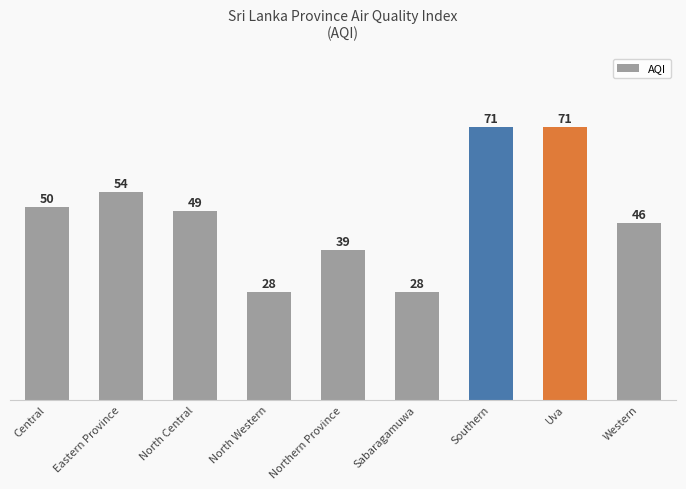

Approximately how many times larger is the value at North Central compared to Northern Province?

1.3